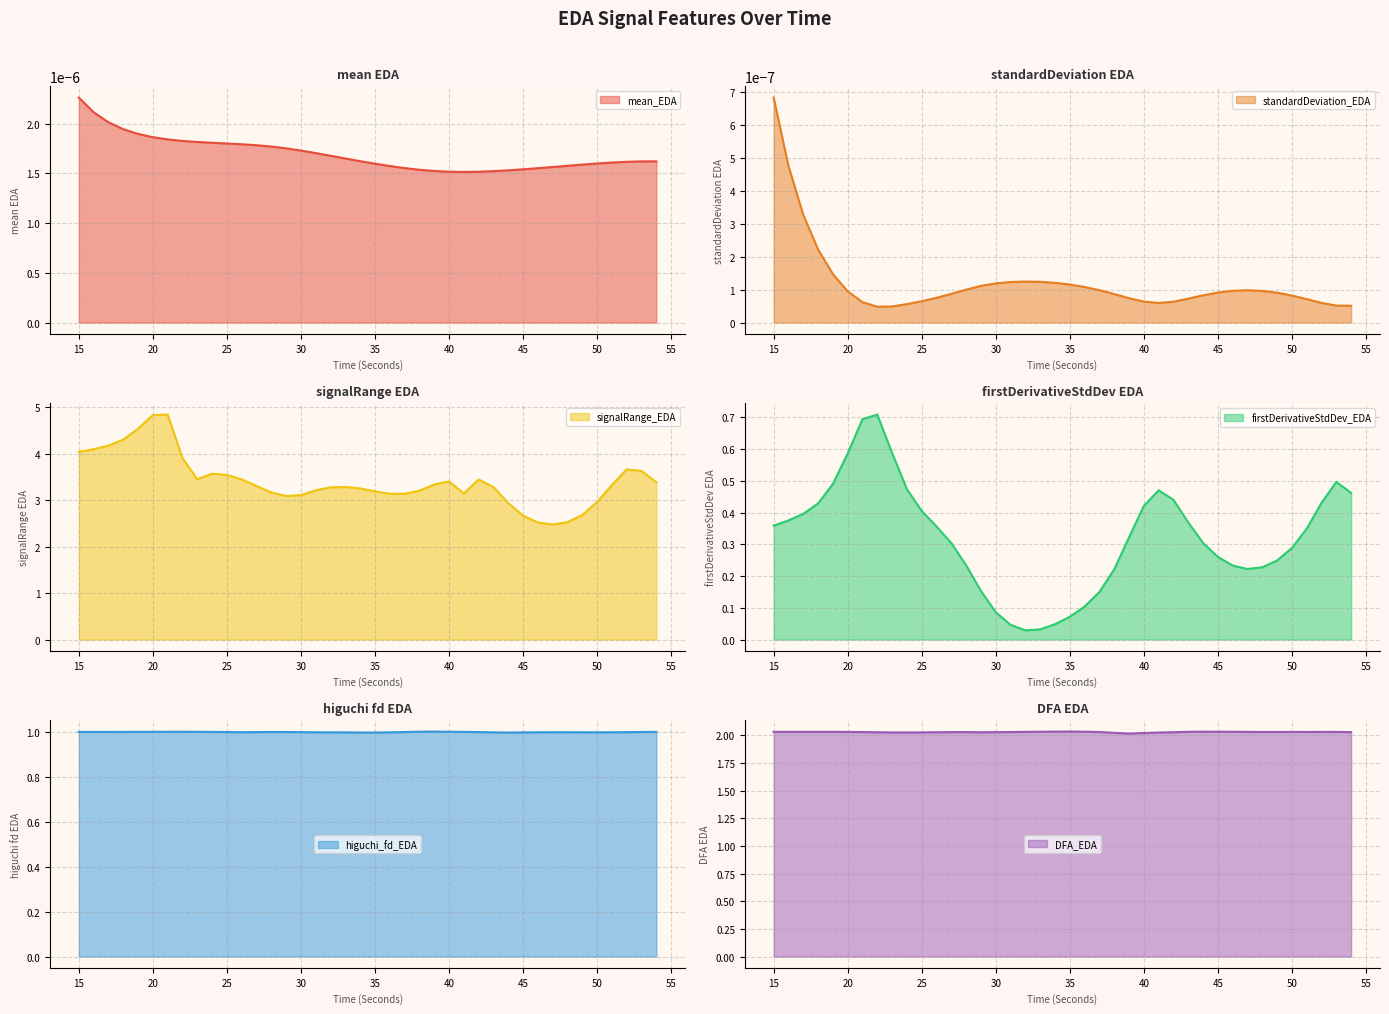

Which series has the widest spread of values?

signalRange_EDA